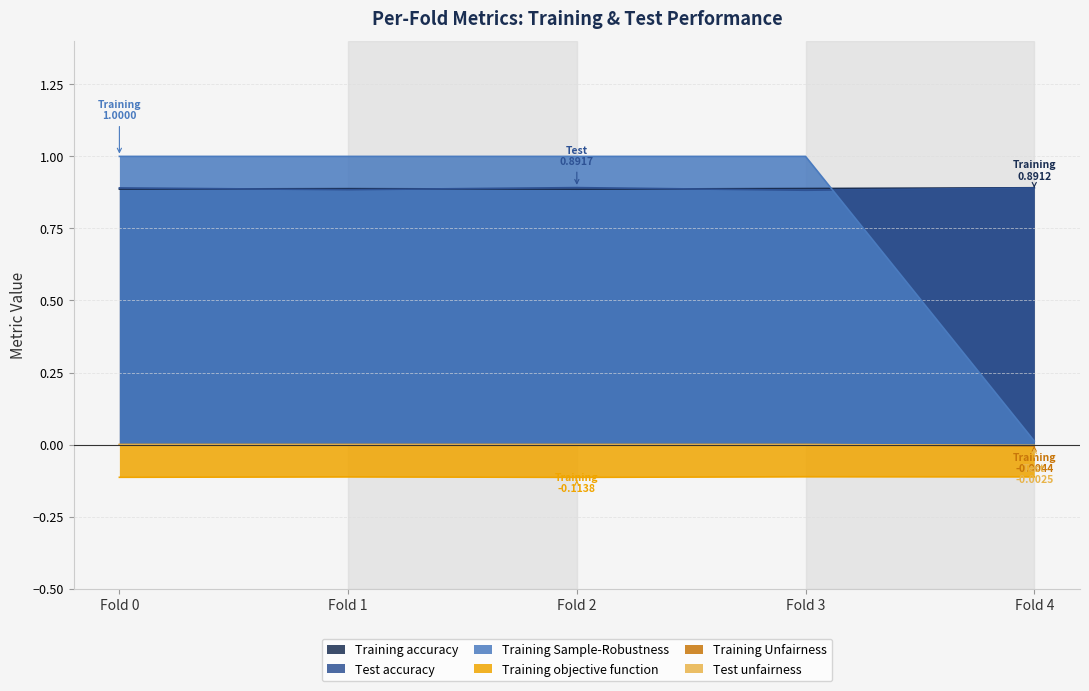

True or false: Training objective function has a value of -0.1 at Fold 2.

True